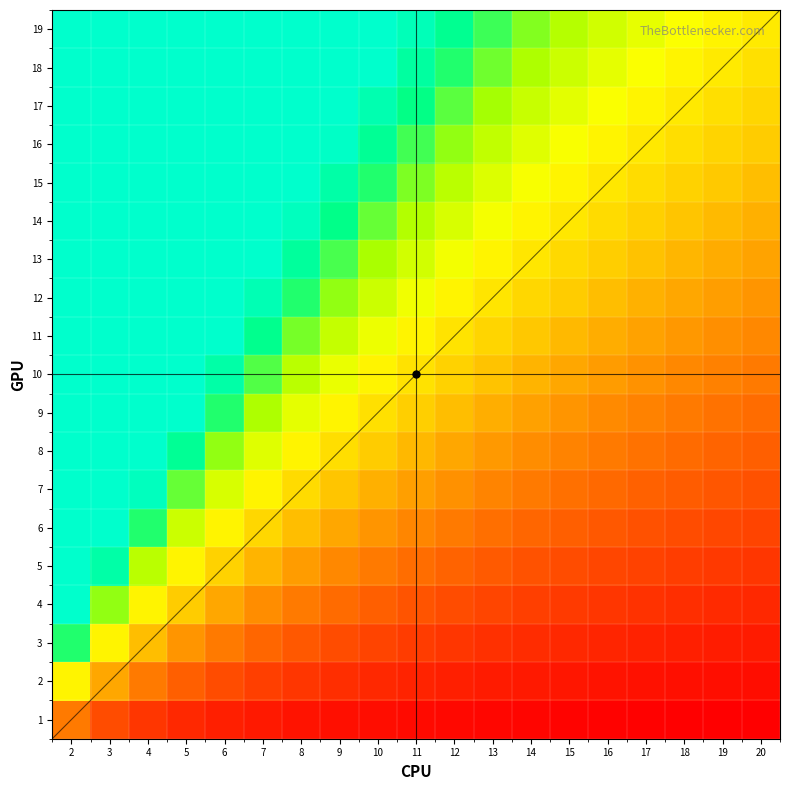

Which series changed the most between 10 and 16?

19